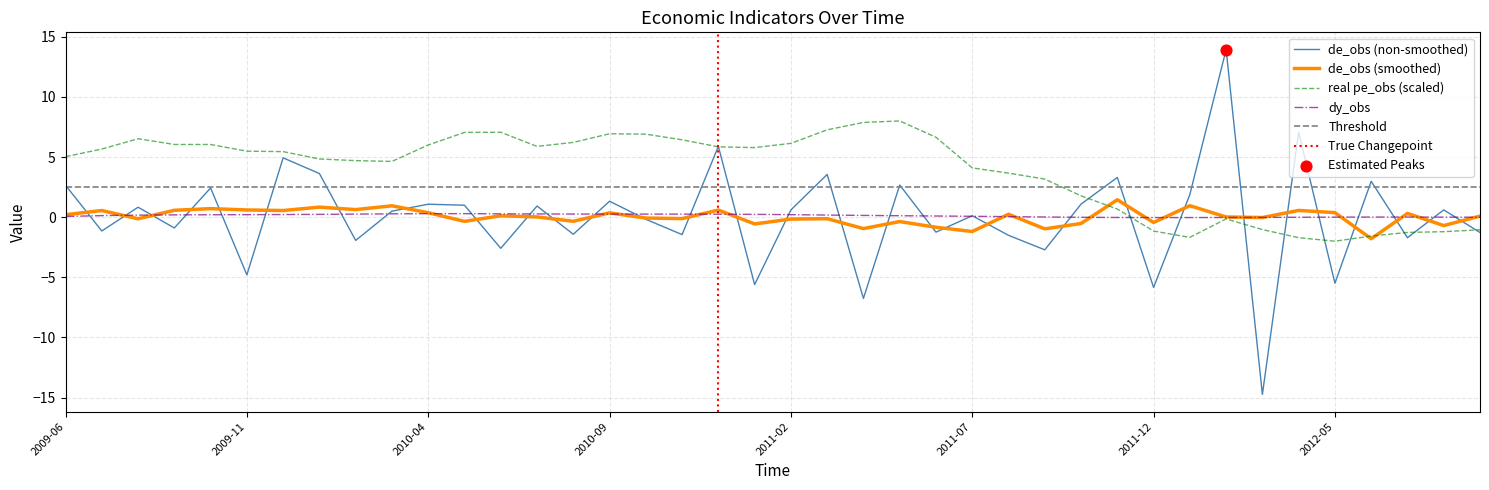

Which series has the largest Y range (max minus min)?

de_obs